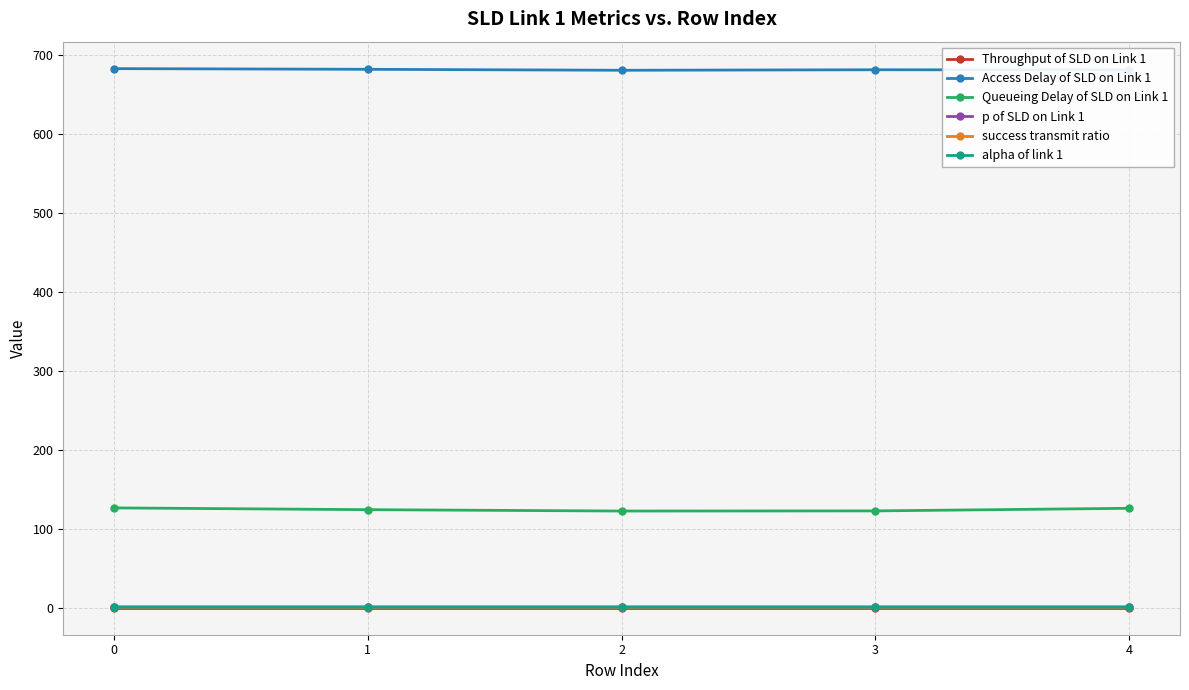

Which series has the largest total across all categories?

Access Delay of SLD on Link 1